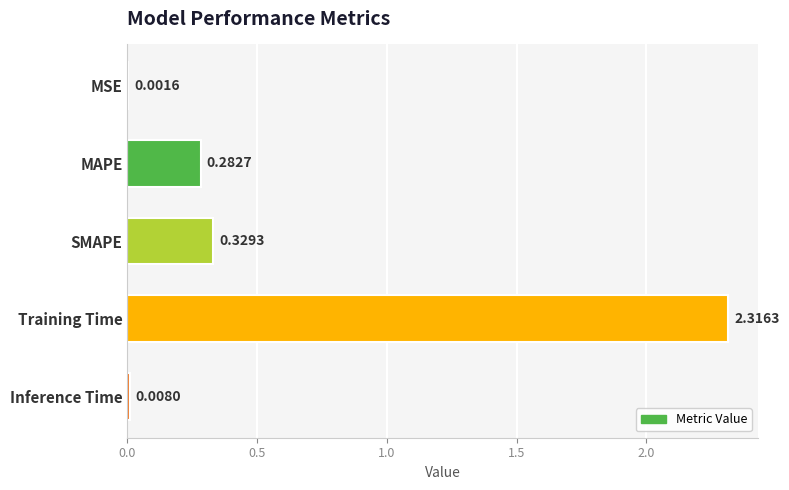

Does the chart contain stacked bars?

No